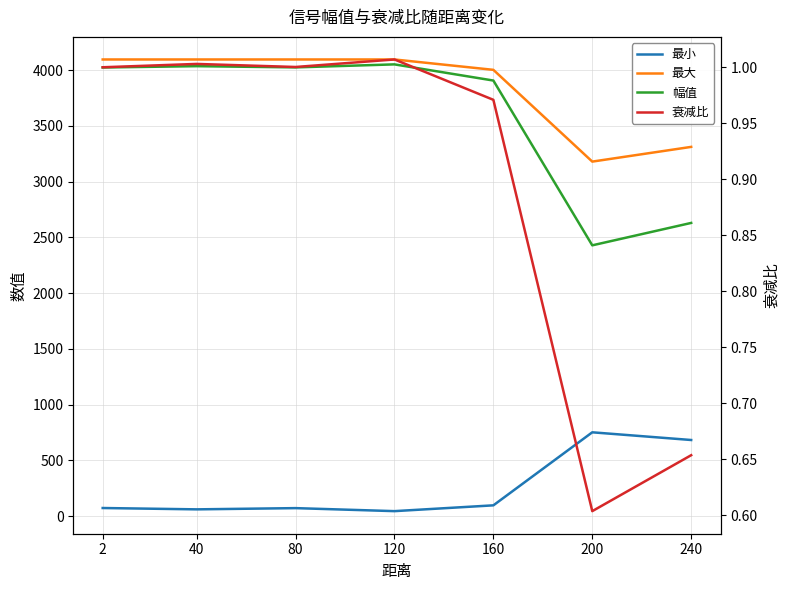

How many interior local valleys does the 衰减比 series have?

2